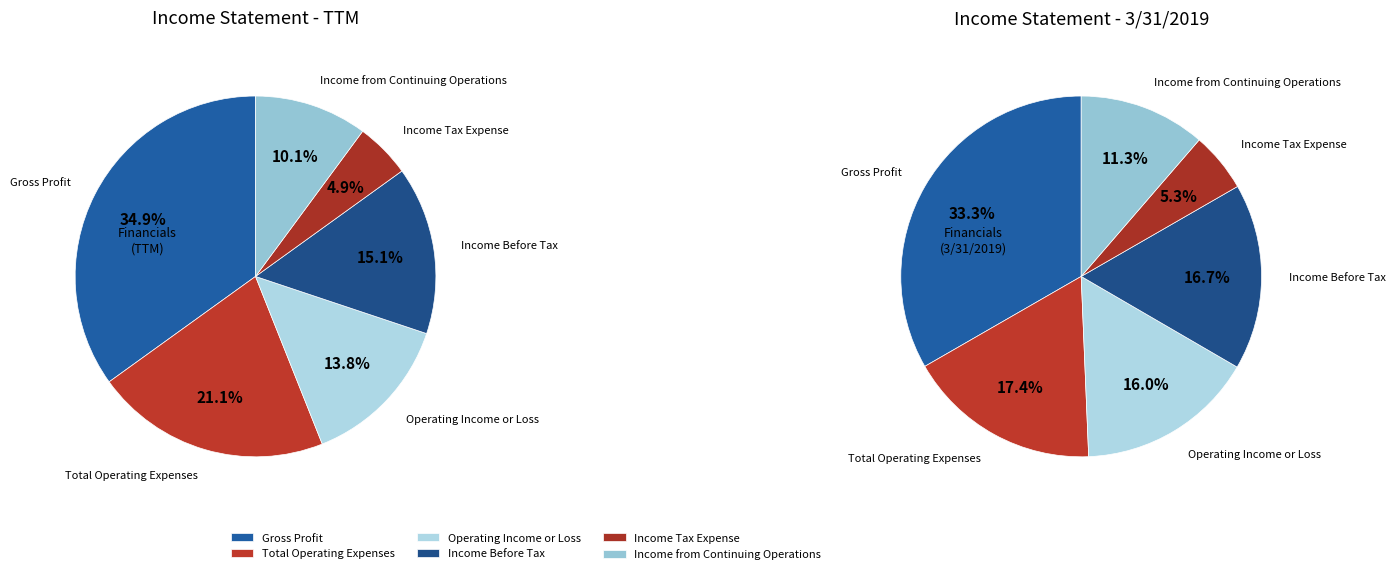

What portion of the pie excludes Income Tax Expense?

95.1%